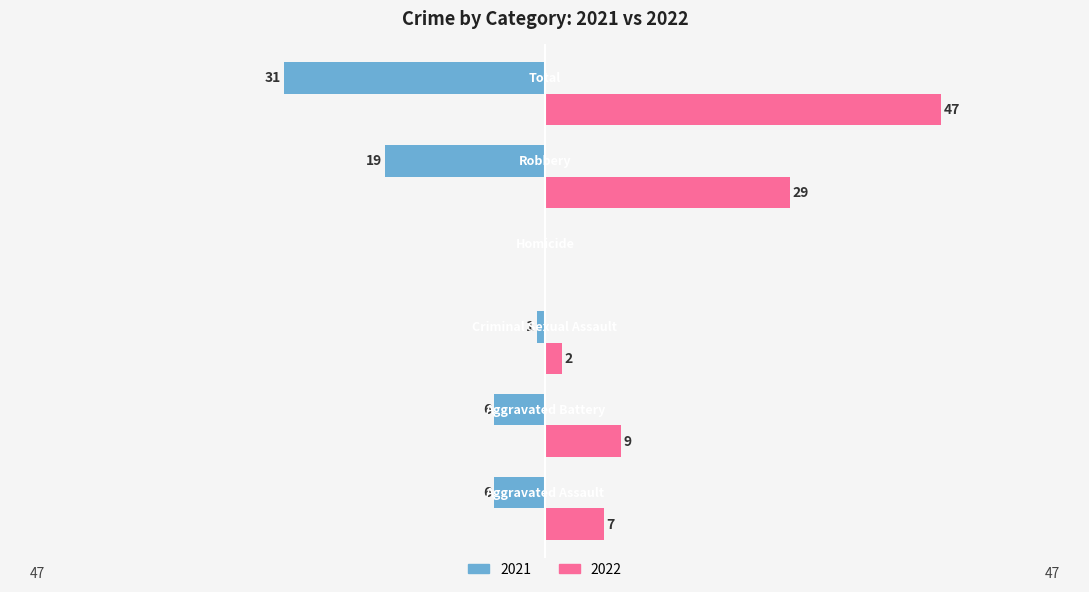

What is the maximum value shown in the chart?

47